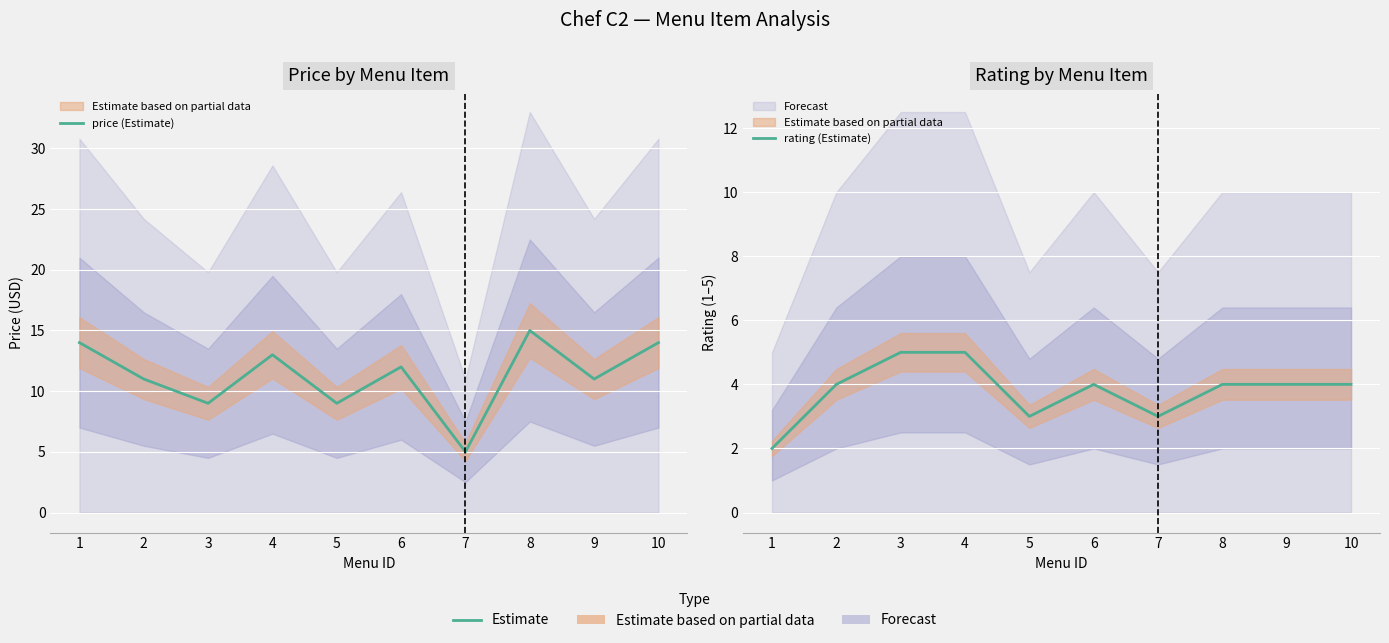

List the series in order of their overall mean, lowest first.

rating (Estimate), price (Estimate)